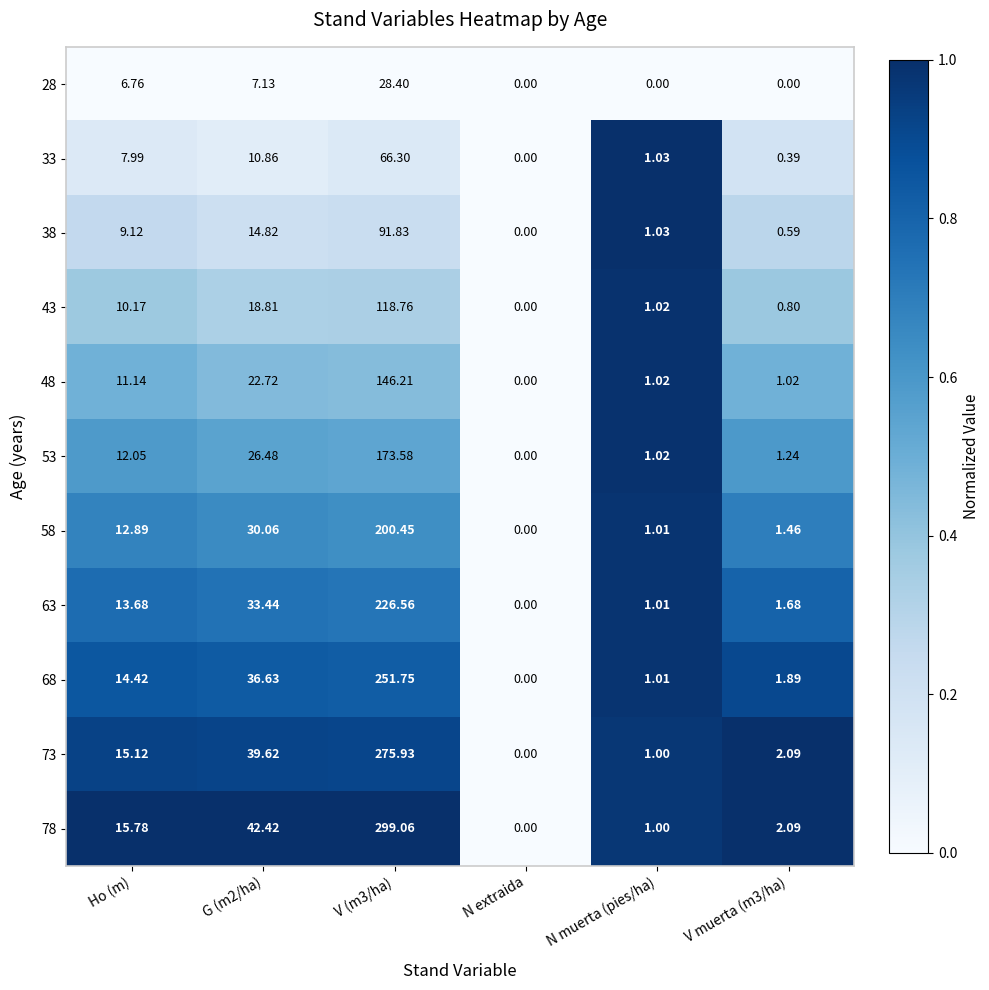

At which label does 53 first exceed 12?

Ho (m)